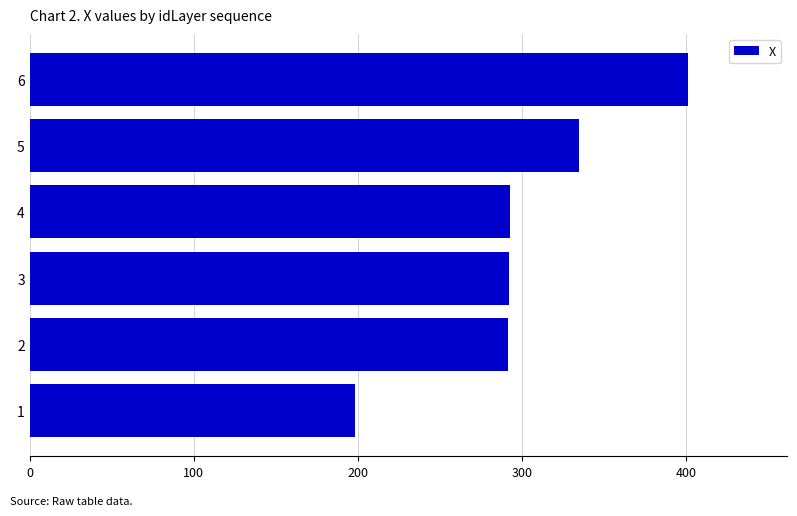

Is it true that the value at 1 is 198.3?

True